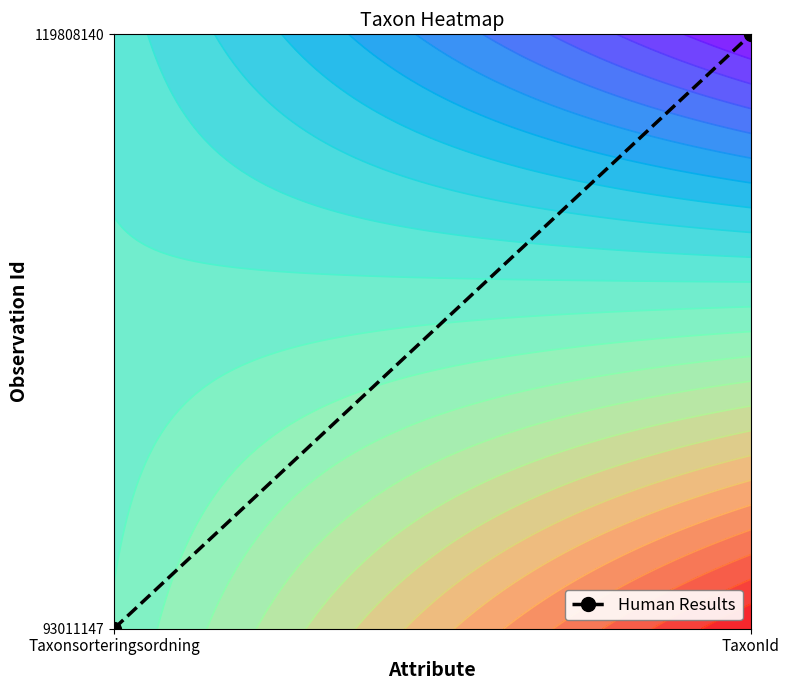

Rank the categories by value from lowest to highest.

Taxonsorteringsordning, TaxonId